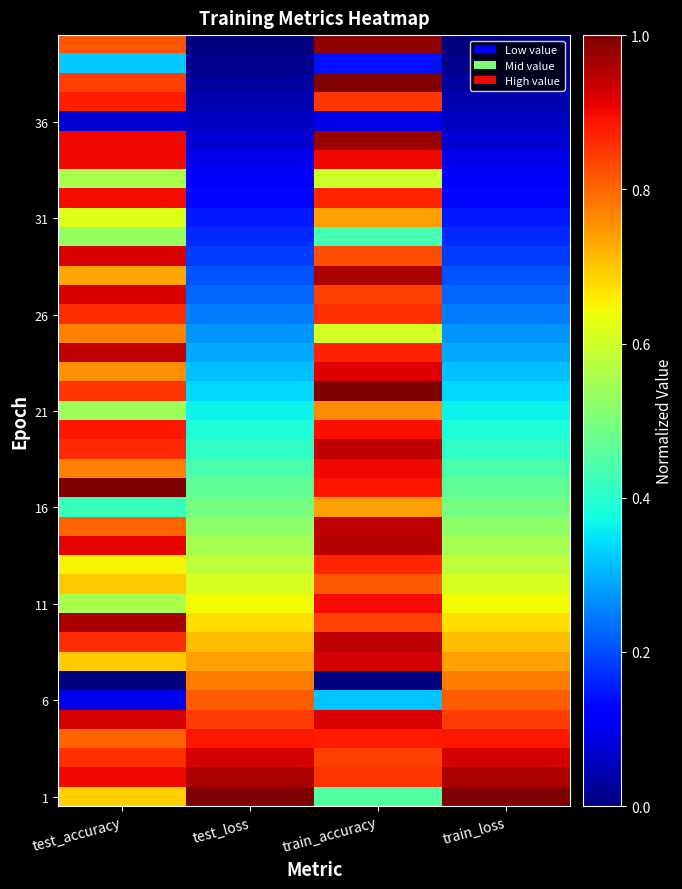

What is the greatest value displayed?

1.0